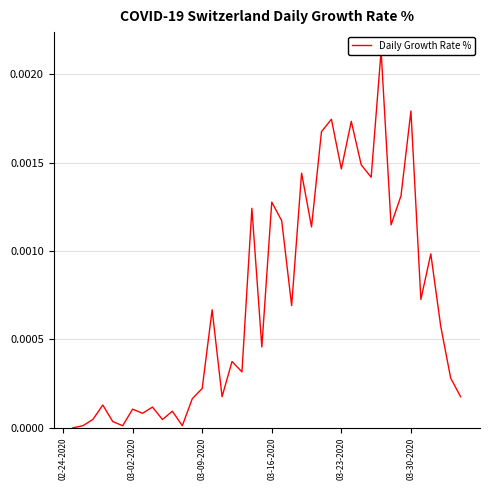

True or false: the data has more than 1 interior local peaks.

True